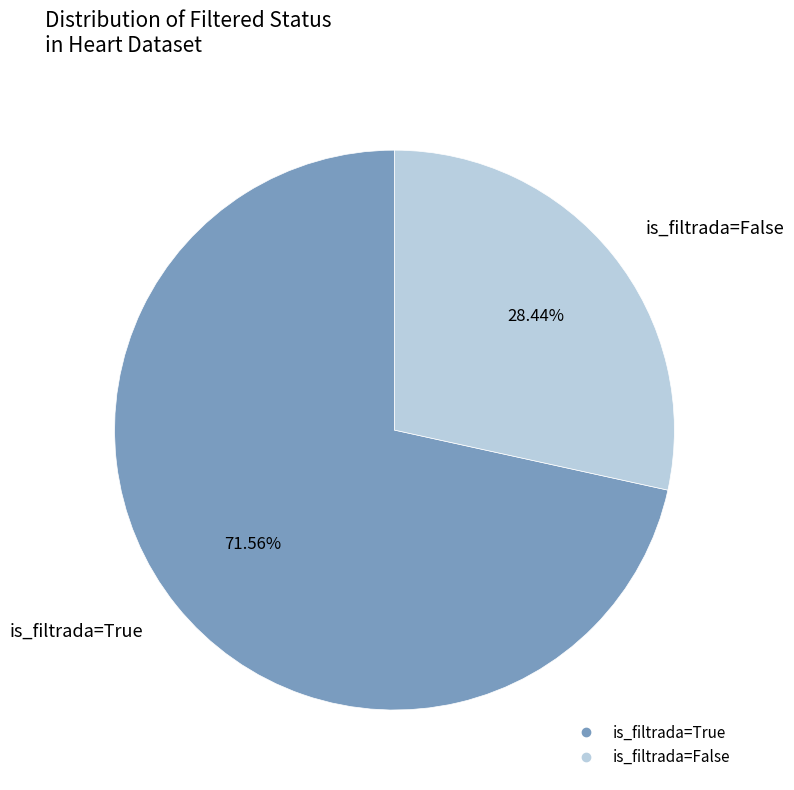

What percentage do is_filtrada=True and is_filtrada=False together represent?

100.0%